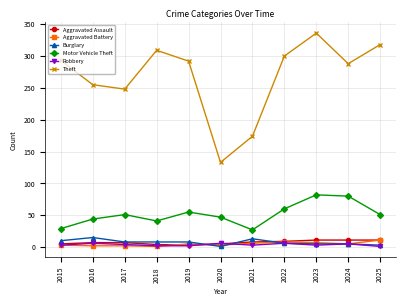

At which label does Burglary first exceed 8?

2015